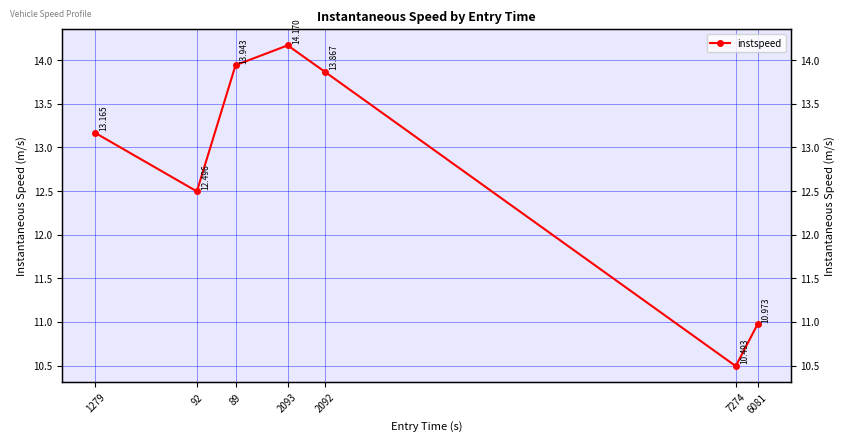

What is the smallest value displayed?

10.5